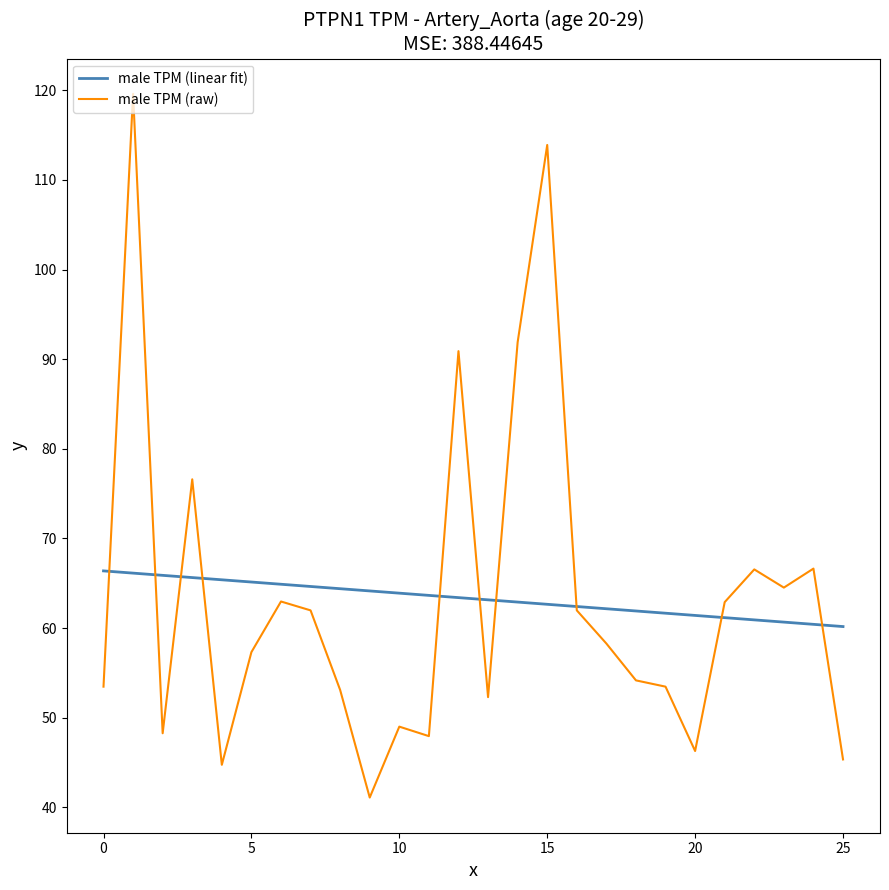

What is the difference between the maximum and minimum values in the male TPM (raw) series?

78.5